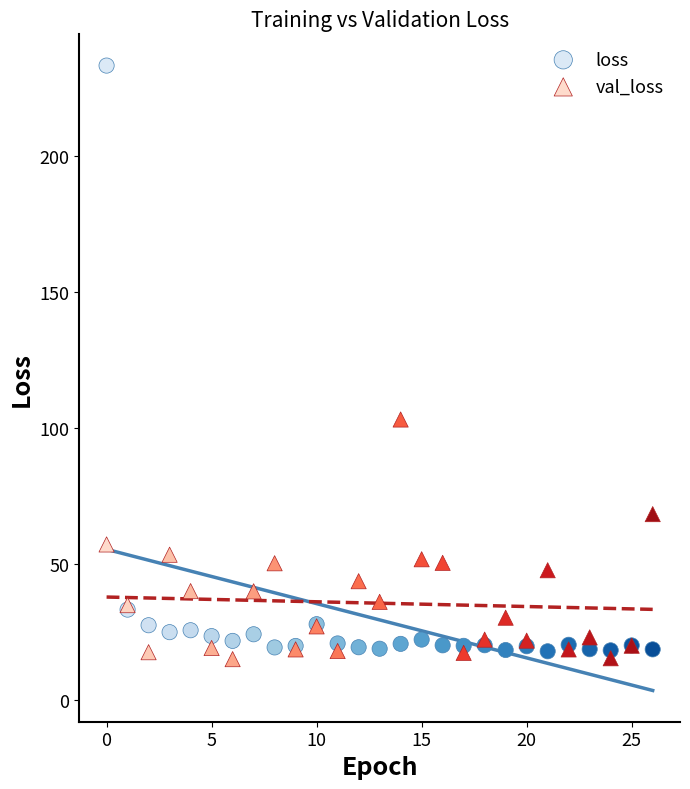

Which series contains the highest Y value?

loss